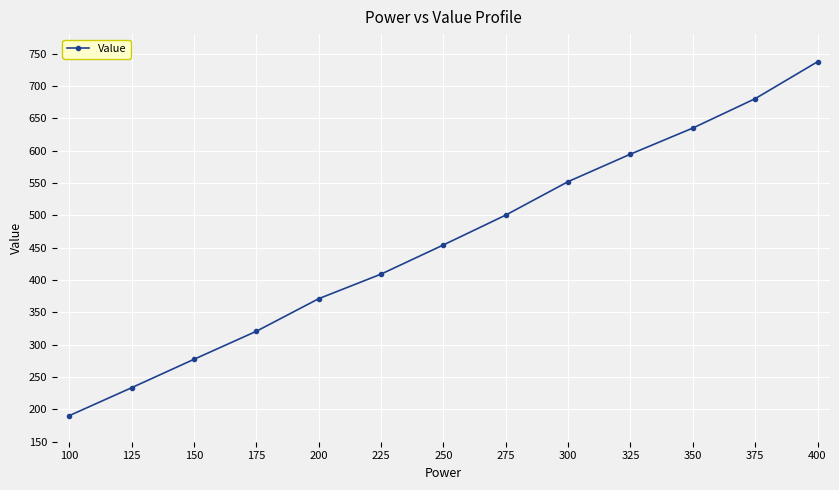

The value at 375 is 1188.9. True or false?

False